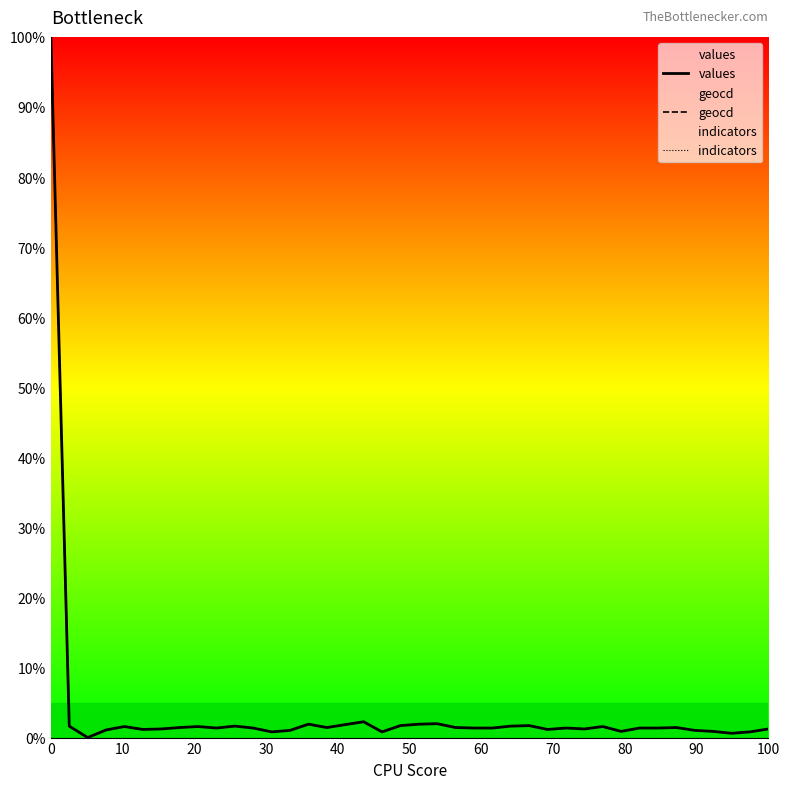

What are all the series names shown in the legend?

values, geocd, indicators